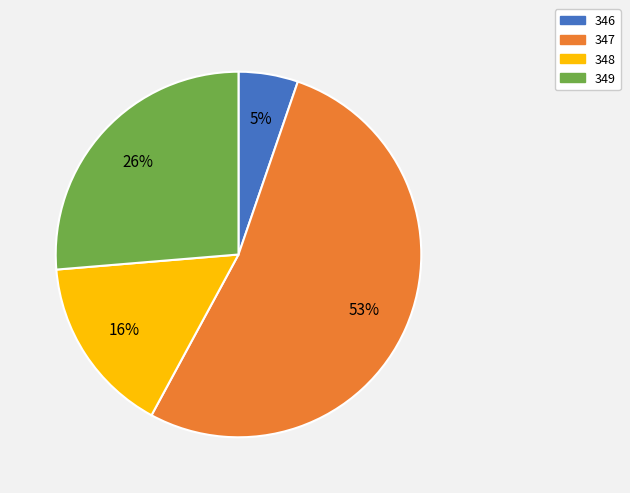

What is the largest slice in the pie chart?

347